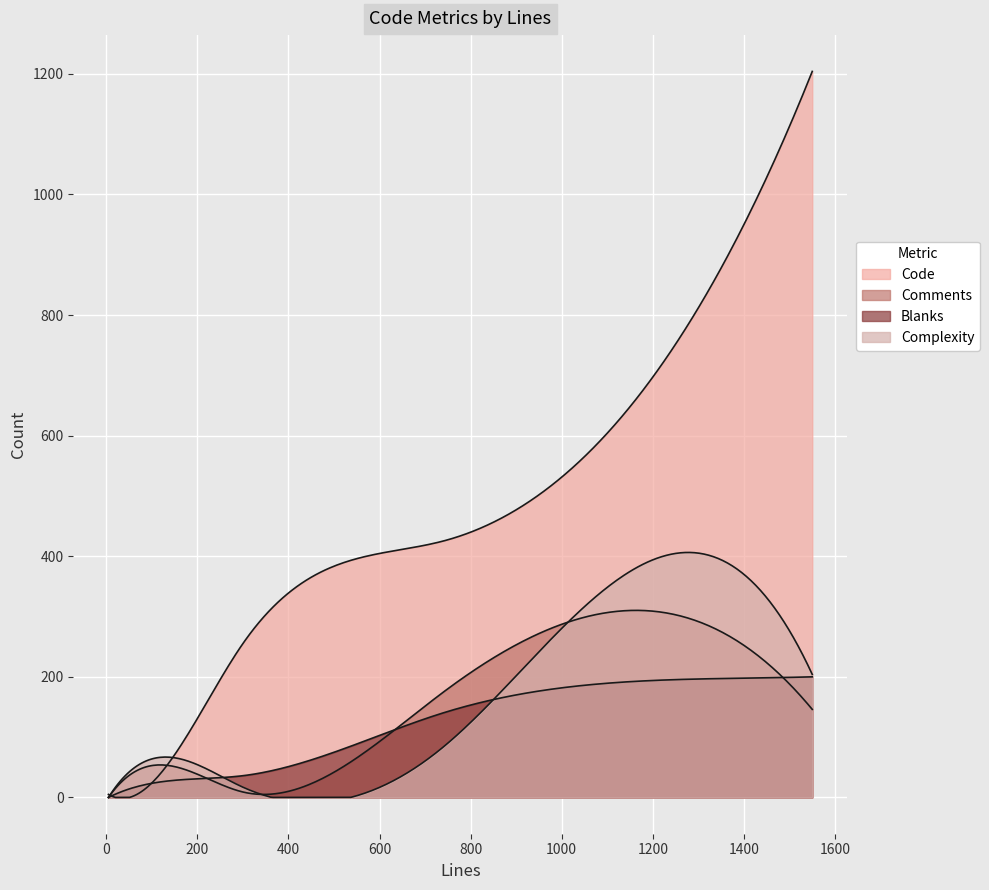

How many values in the Complexity series are below 83?

3